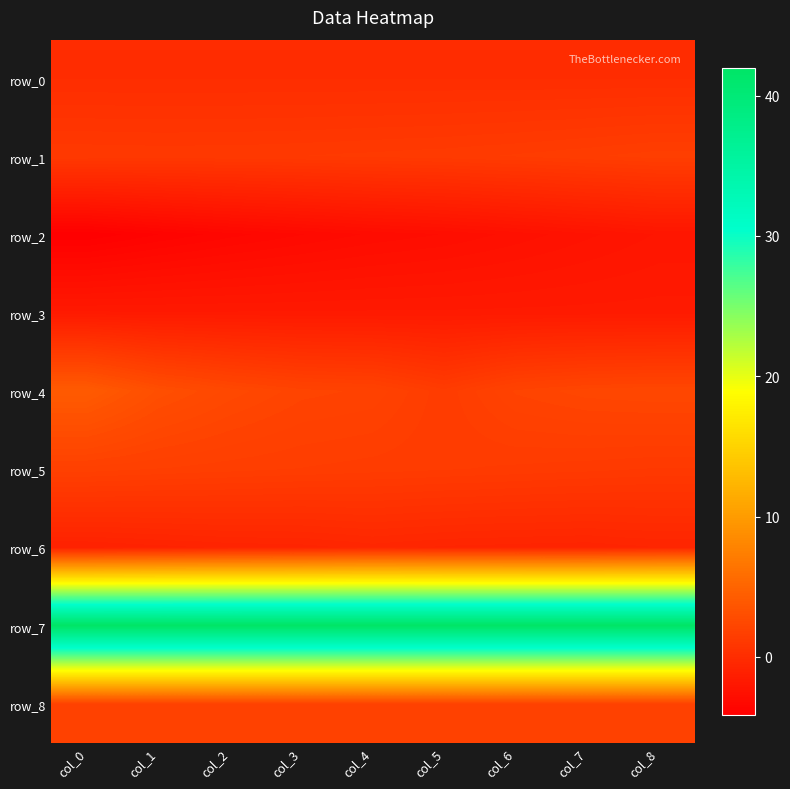

Rank the series by their maximum value, from highest to lowest.

row_7, row_4, row_8, row_5, row_1, row_0, row_6, row_3, row_2